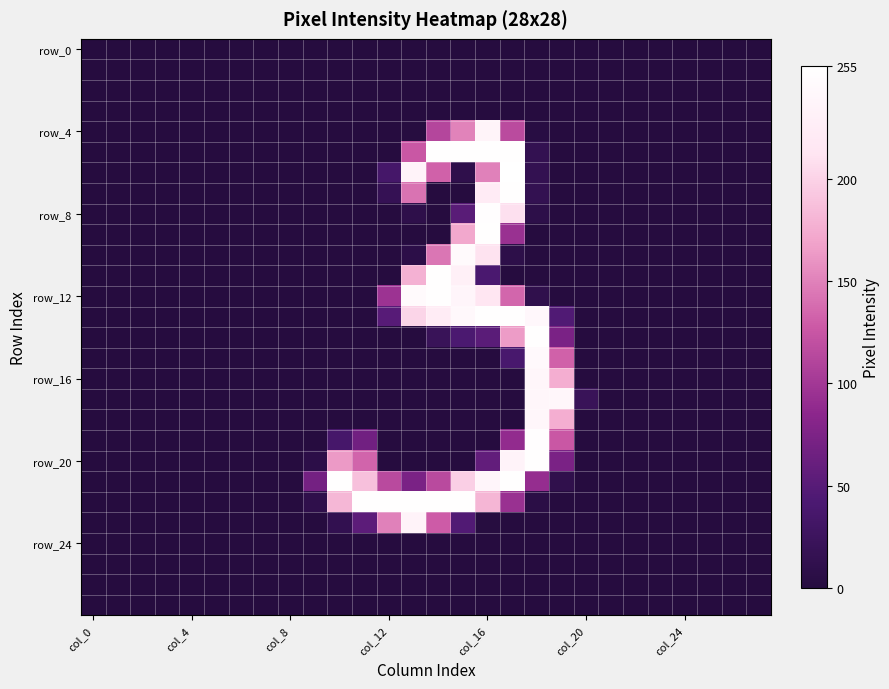

At how many categories does at least one series exceed 78?

10